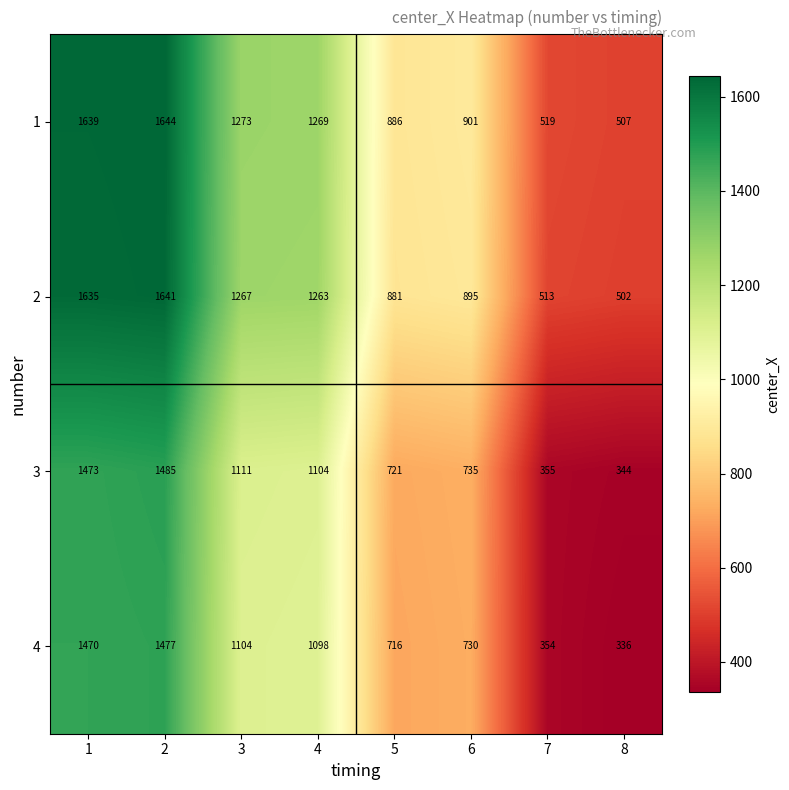

The 1 series shows 742 at 8. True or false?

False